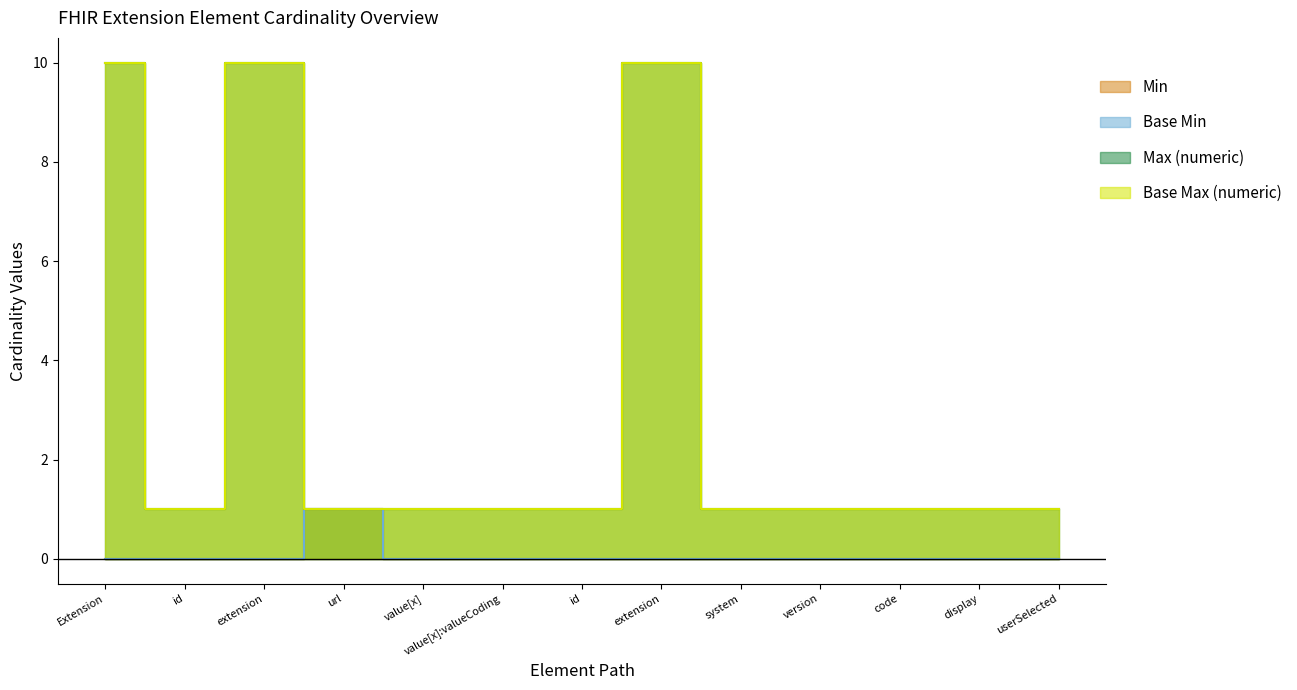

Which has a higher value, value[x] or id?

value[x]